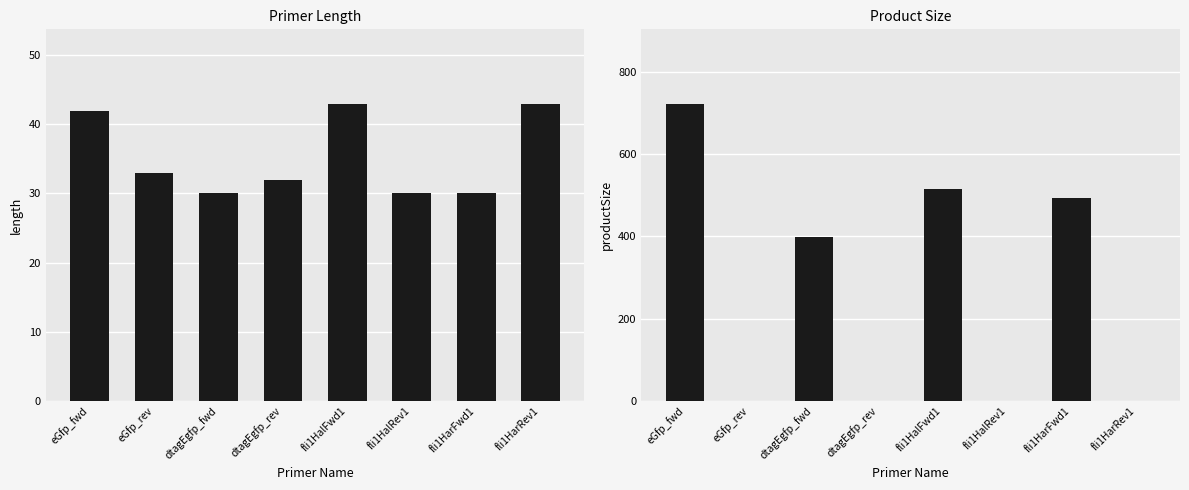

List the series in order of their peak value, highest first.

productSize, length